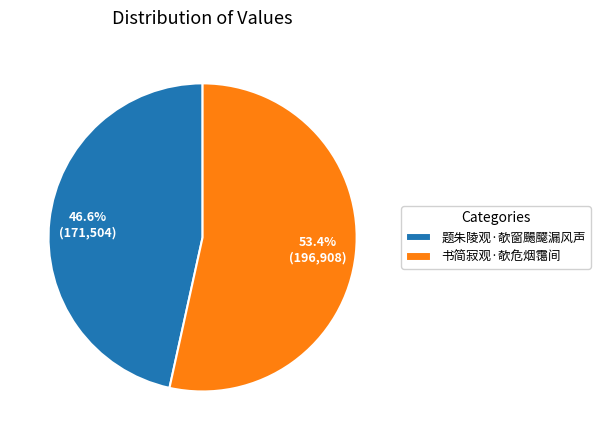

Which category accounts for the majority?

书简寂观·欹危烟霭间